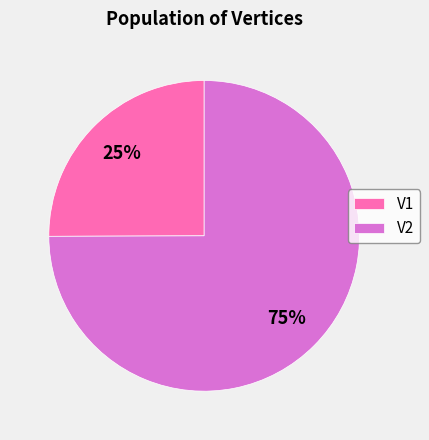

What percentage is the V2 slice, to the nearest percent?

75%